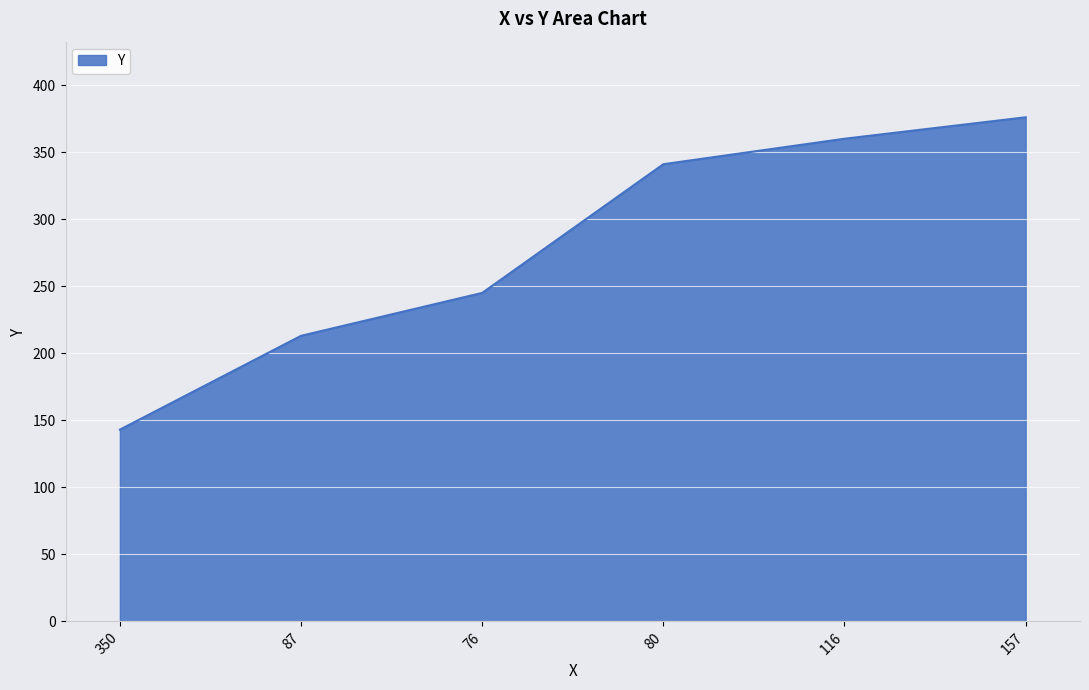

What is the difference between the maximum and minimum values?

233